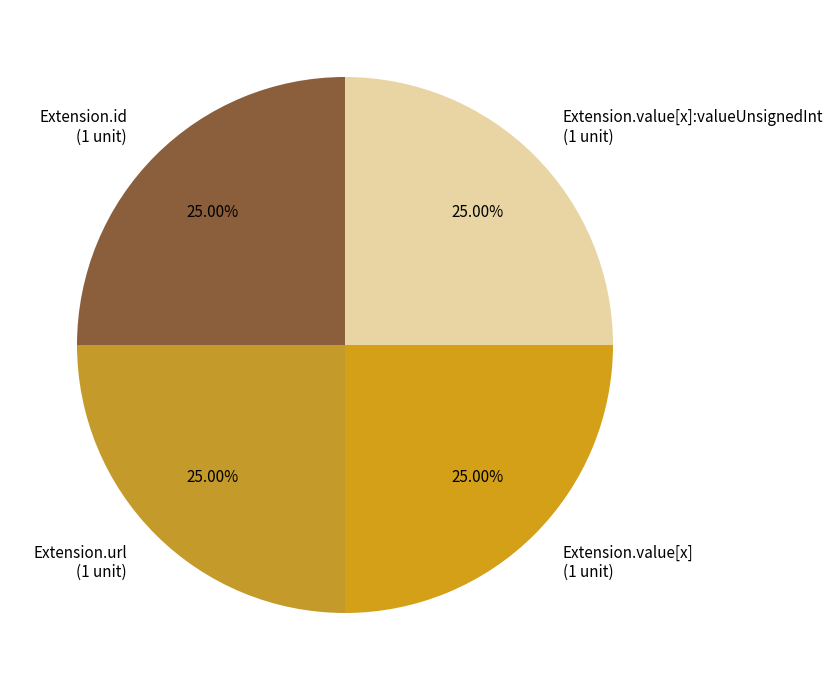

To the nearest percent, what is the difference between the largest and smallest slice percentages?

0%